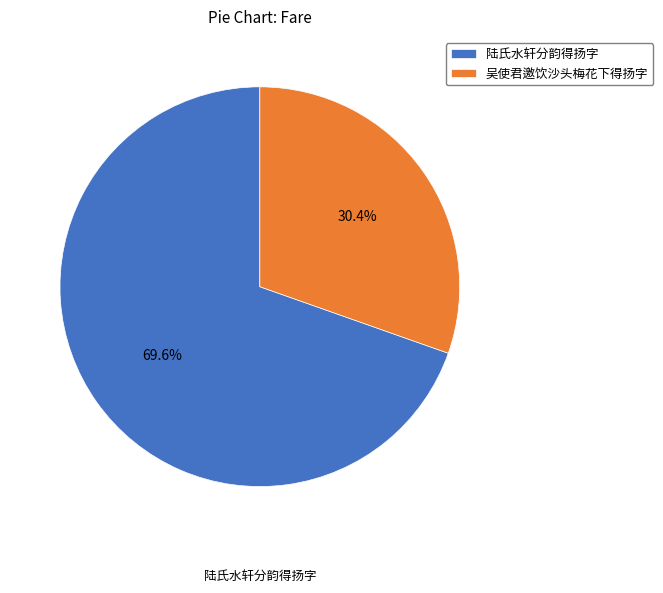

What is the total percentage of 陆氏水轩分韵得扬字 and 吴使君邀饮沙头梅花下得扬字?

100.0%